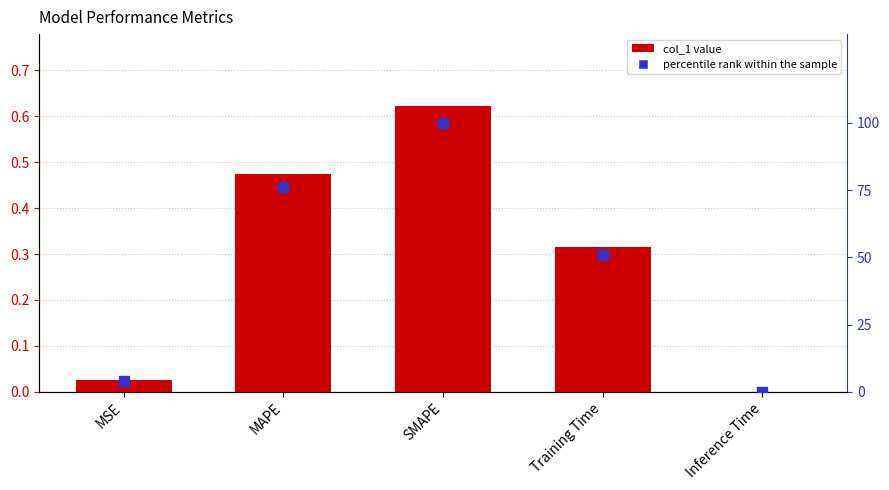

True or false: col_1 has a value of 0.3 at Training Time.

True